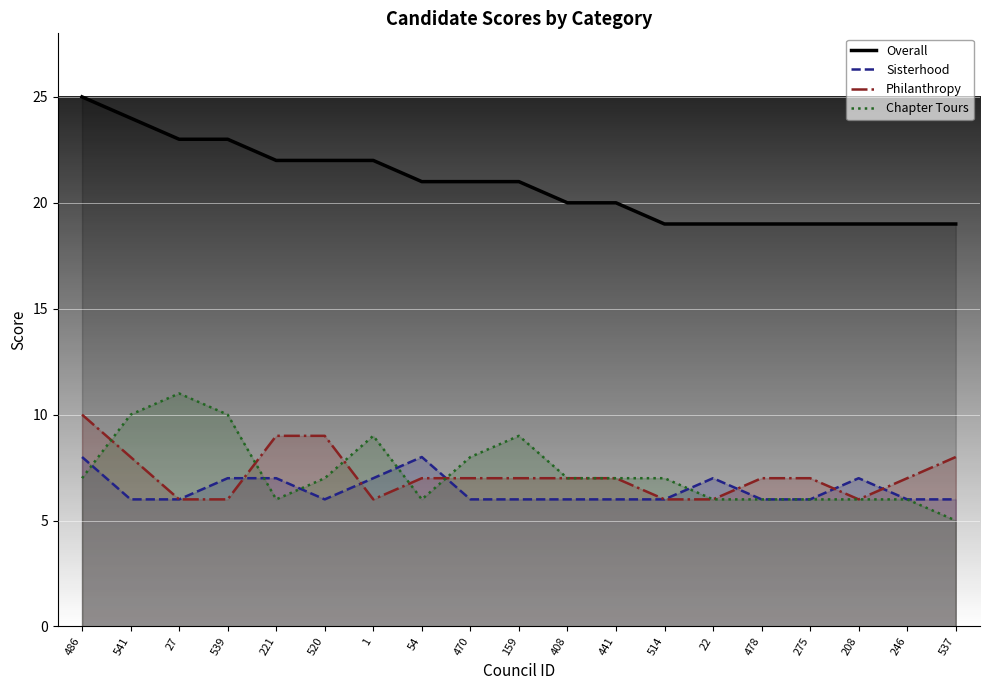

How many lines are shown in the chart?

4